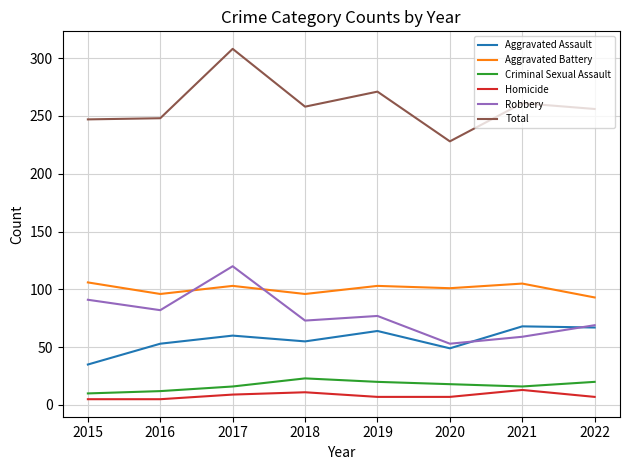

True or false: Robbery and Total cross at least once.

False